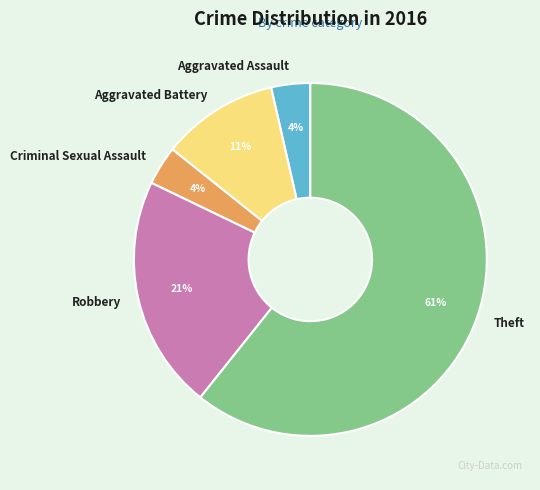

Is it true that Criminal Sexual Assault is 4% of the pie?

True